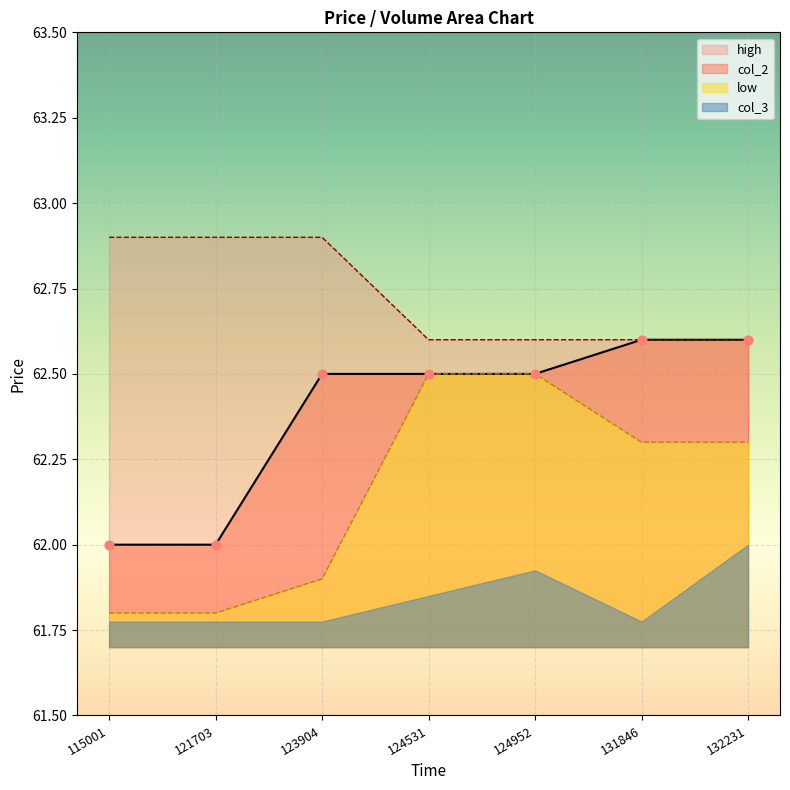

Which series has the largest total across all categories?

high